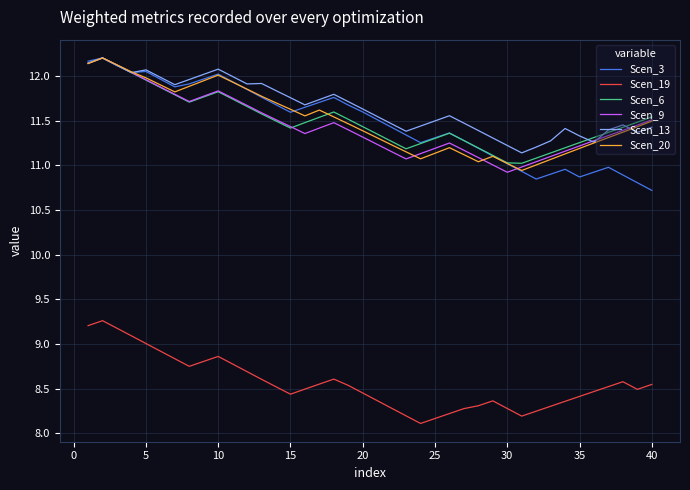

What is the greatest value displayed?

12.2